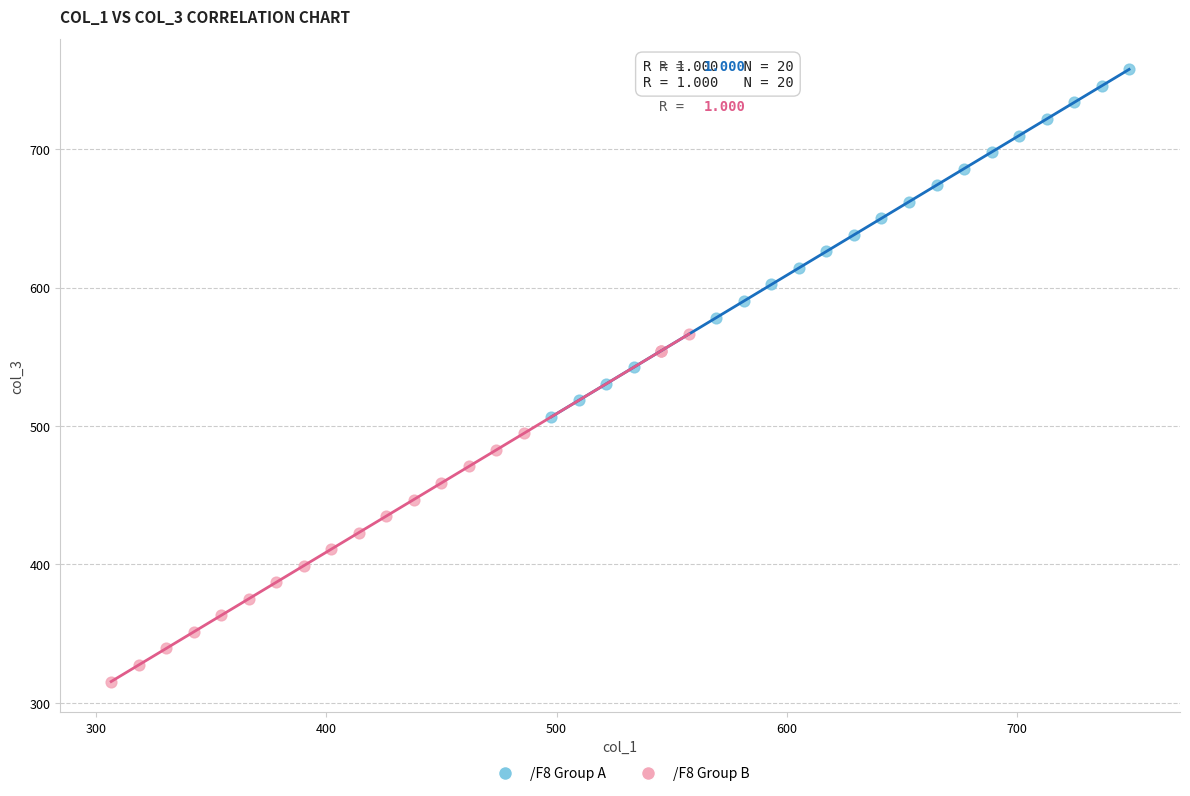

Which series reaches the minimum Y coordinate?

/F8 Group B